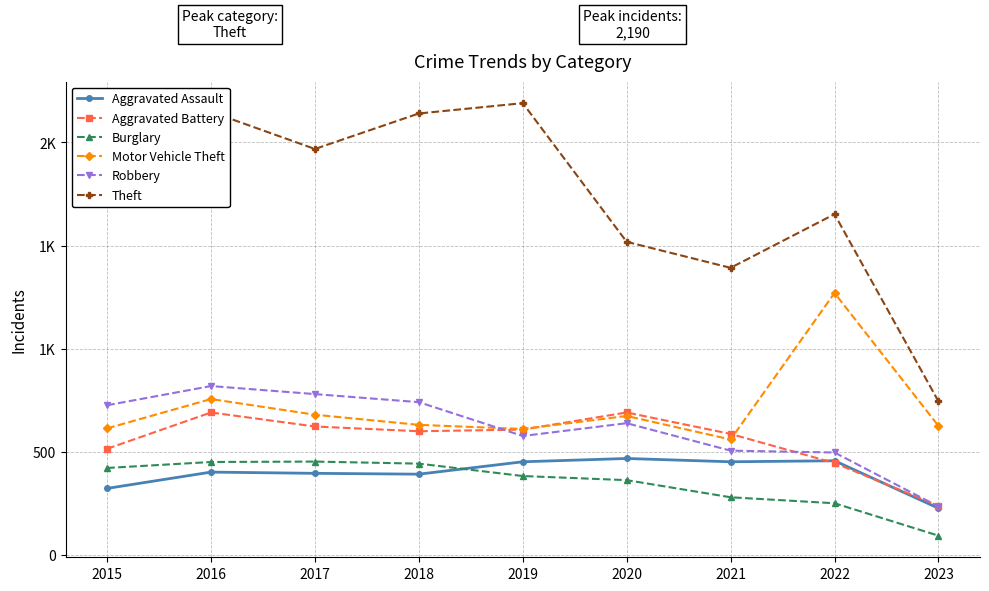

Between which two adjacent categories do Aggravated Assault and Burglary first intersect?

2018 and 2019